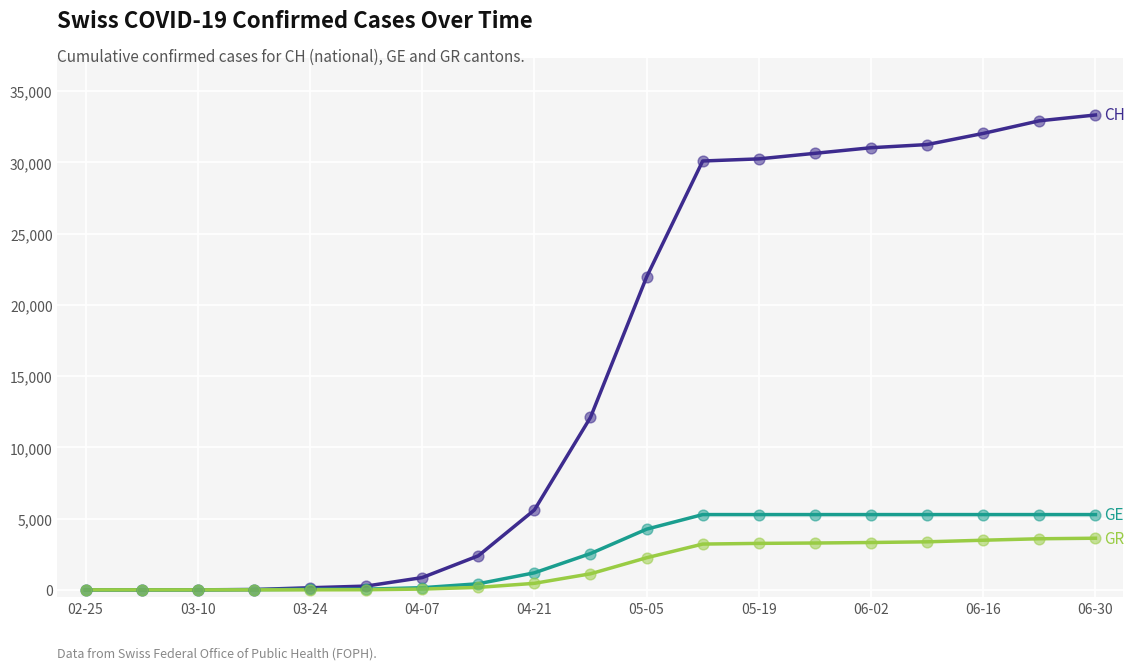

What is the maximum value shown in the chart?

33332